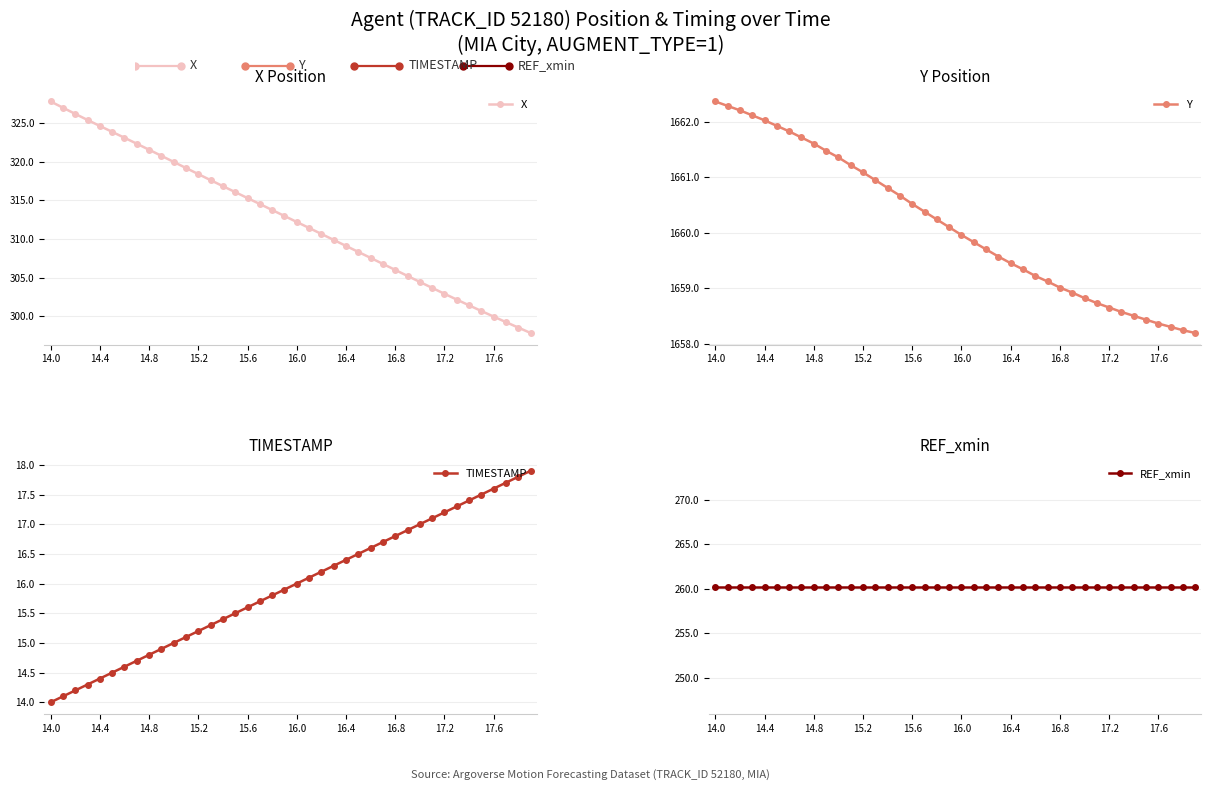

True or false: TIMESTAMP has a value of 16.8 at 16.8.

True